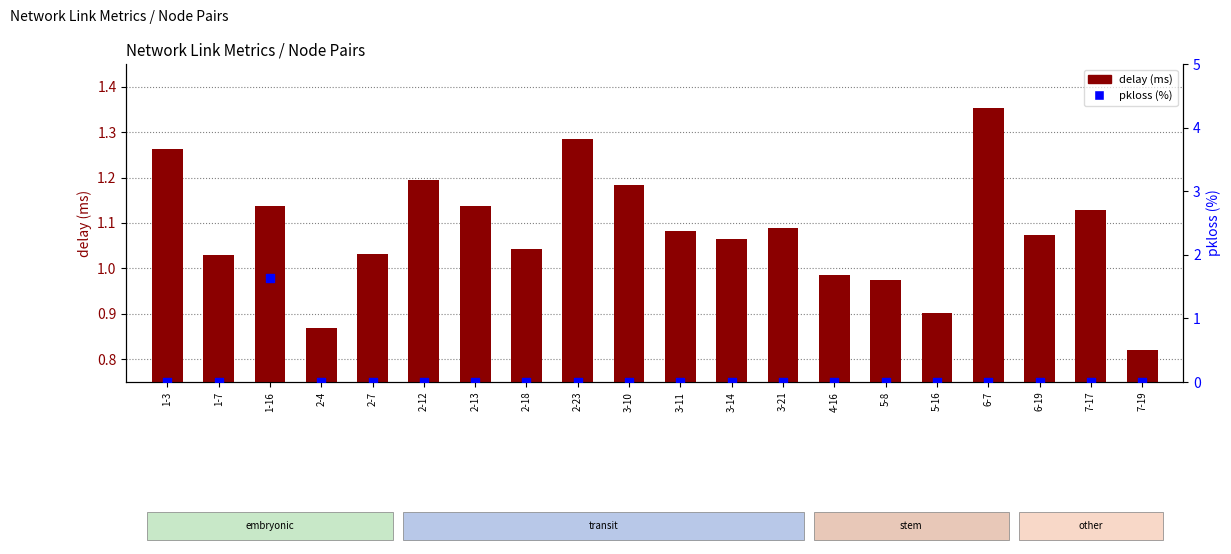

What are all the series names shown in the legend?

delay (ms), pkloss (%)